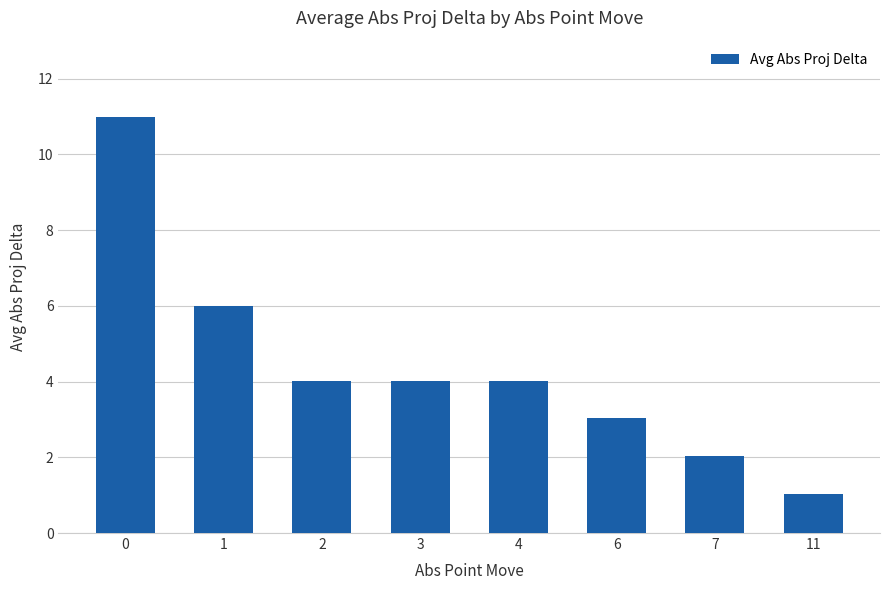

What is the greatest value displayed?

11.0